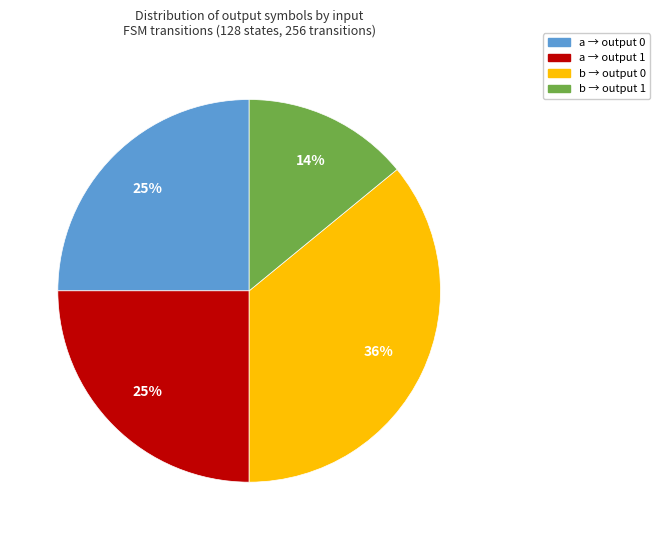

To the nearest percent, what is the average slice percentage?

25%